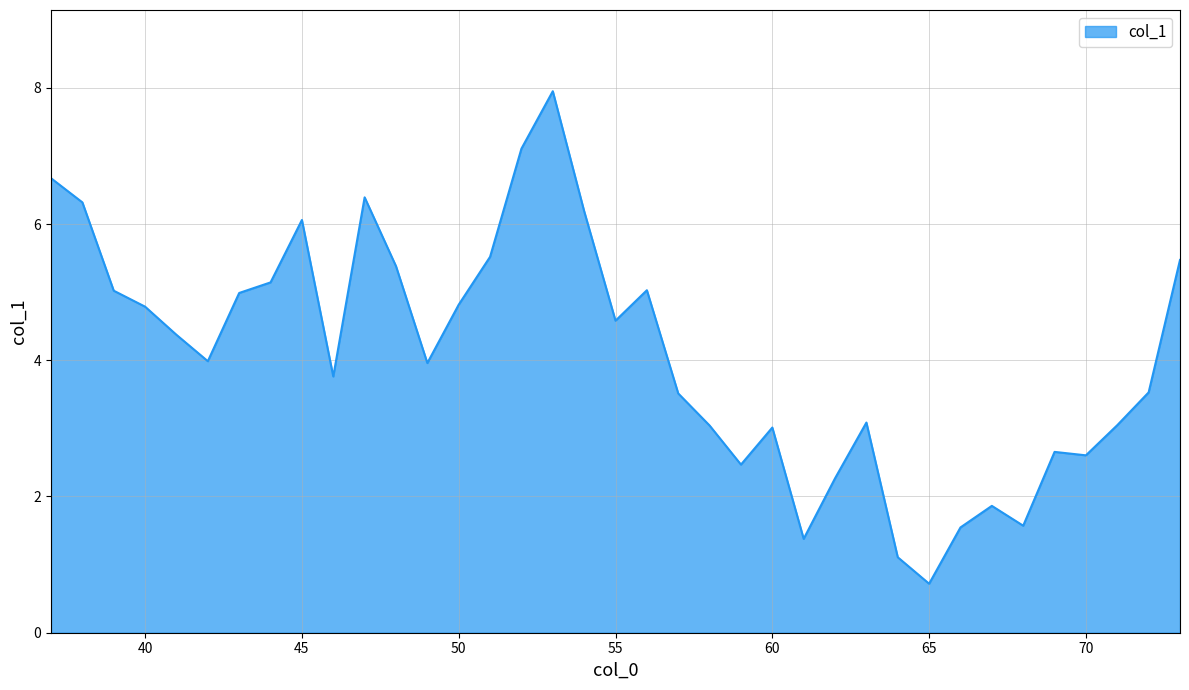

How many lines are shown in the chart?

1